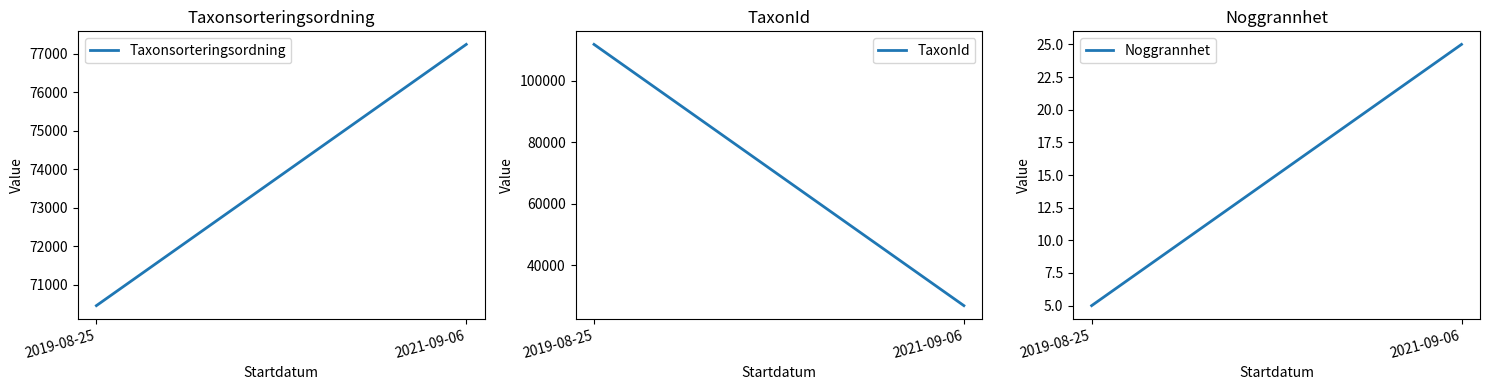

At which label is Noggrannhet closest to 15?

2019-08-25